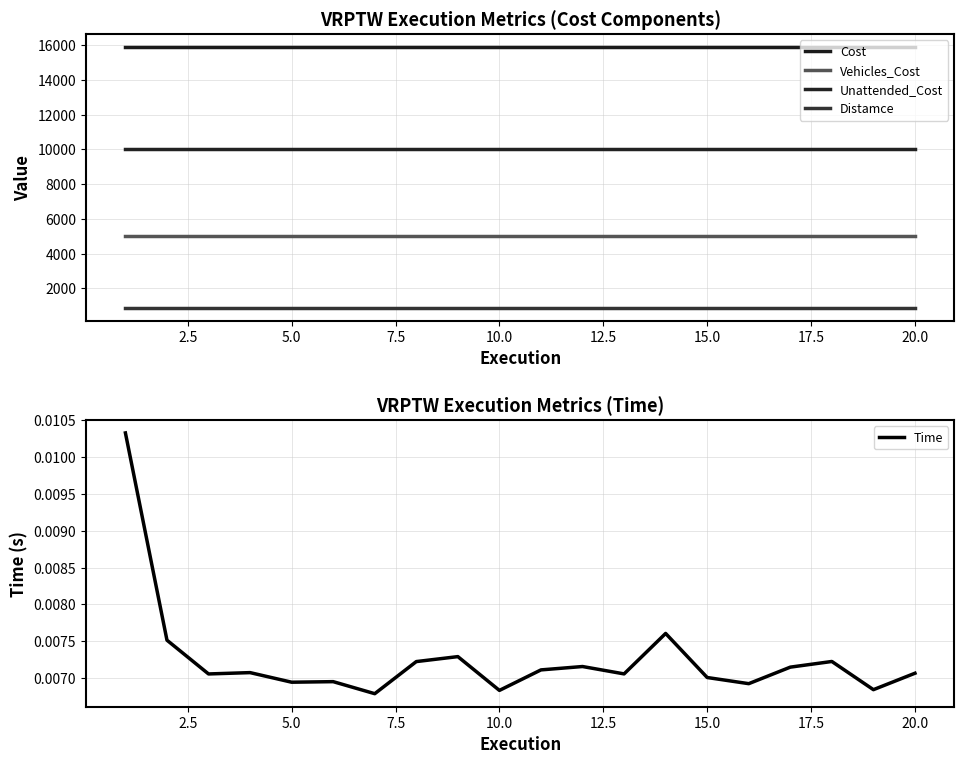

What position from the left is 15.0?

15